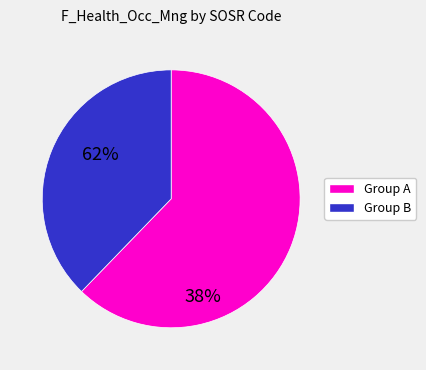

Is there any slice that represents more than half of the pie?

Yes